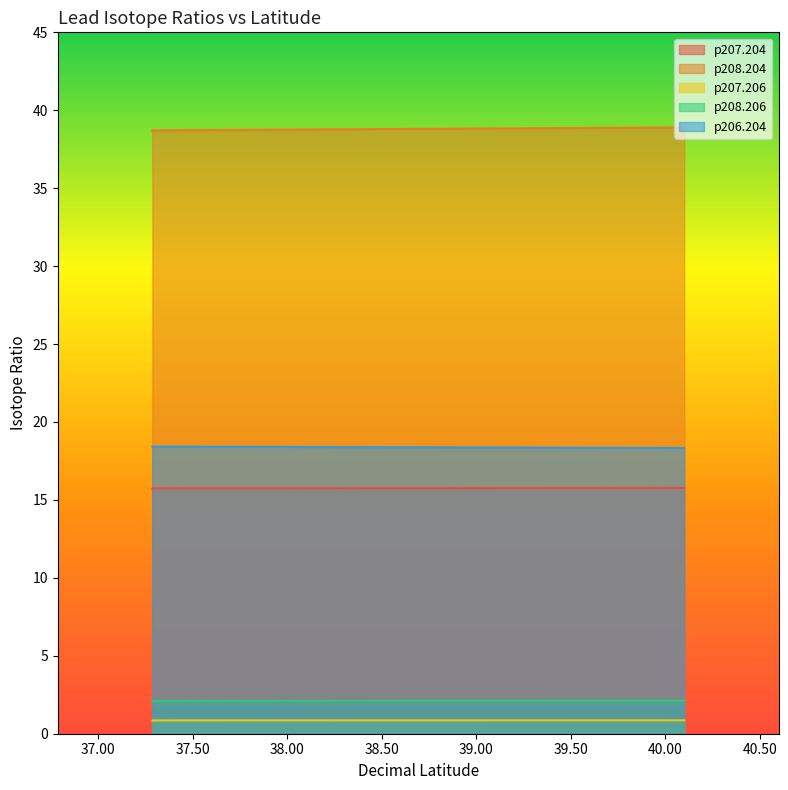

At which label is p208.206 closest to 2?

37.285612